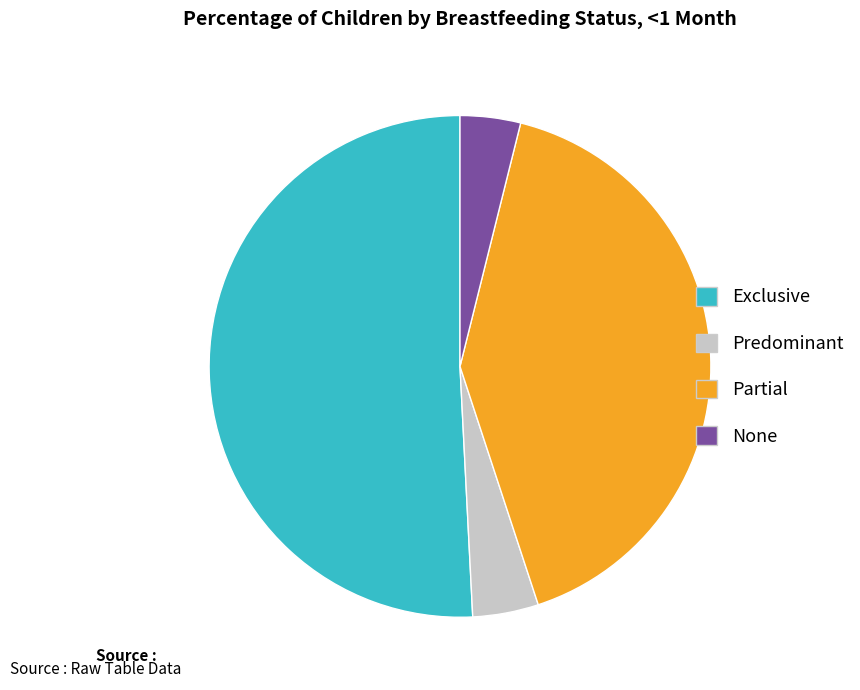

Which has a higher value, Partial or None?

Partial